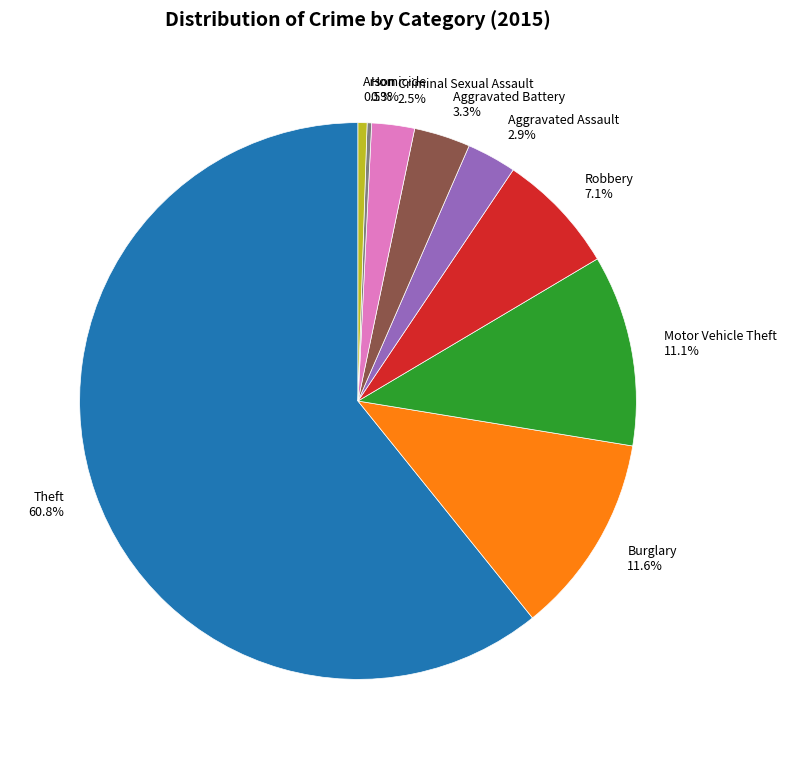

What is the largest slice in the pie chart?

Theft